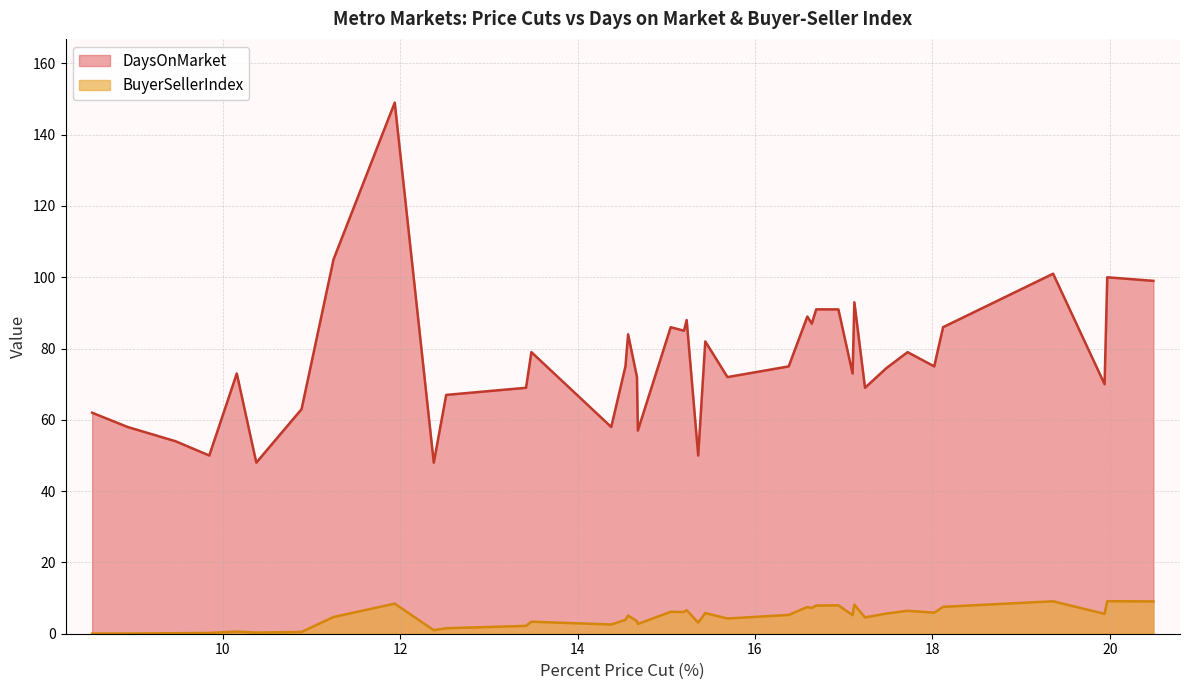

True or false: BuyerSellerIndex and DaysOnMarket cross at least once.

False